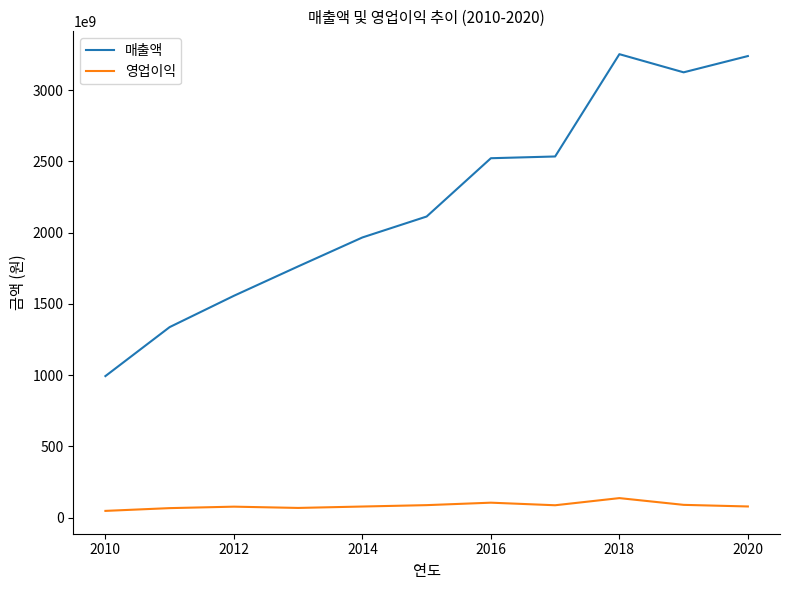

True or false: 매출액 and 영업이익 cross at least once.

False